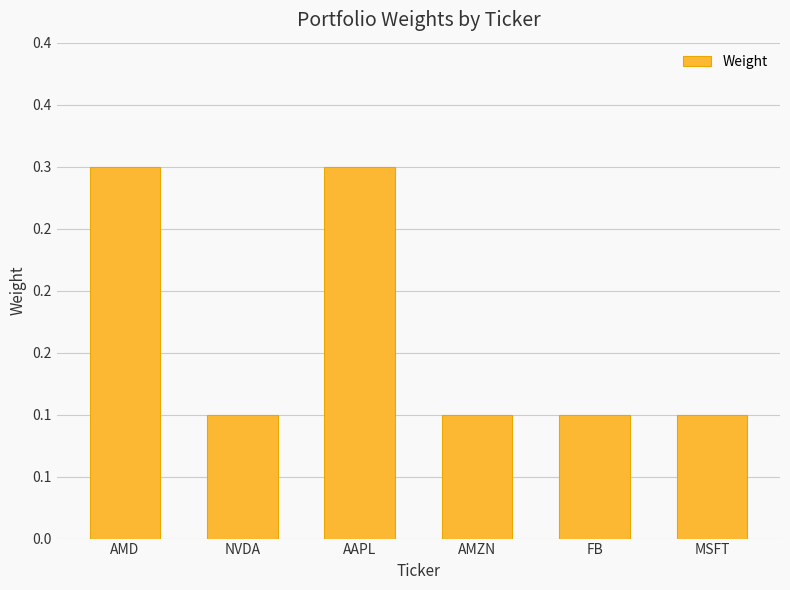

Which has a higher value, FB or MSFT?

FB